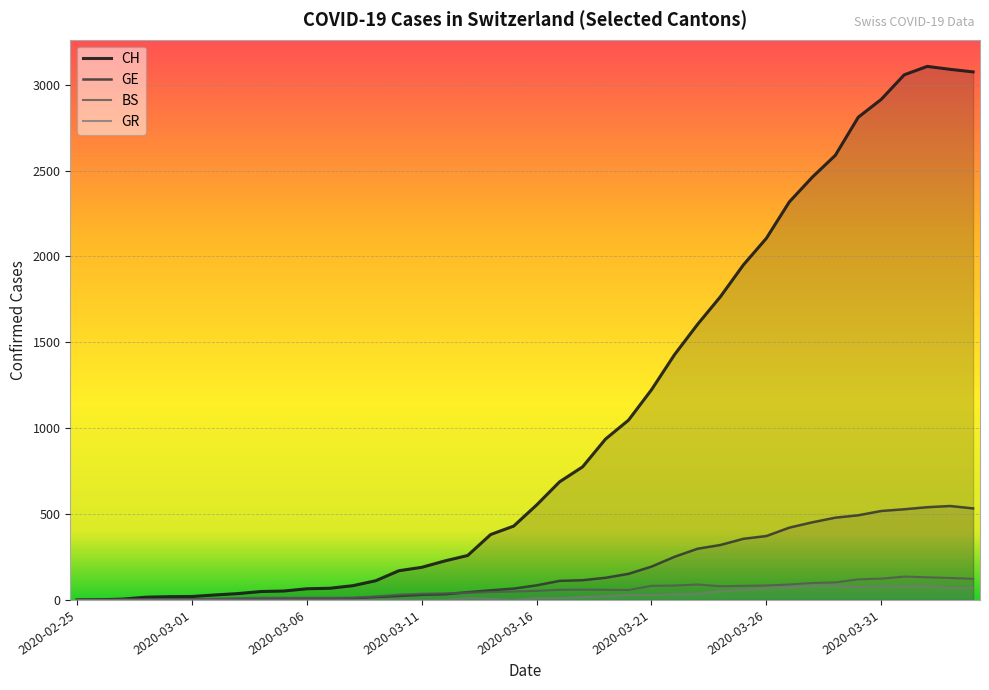

Reading left to right, extract all data points from this chart.

CH: 2020-02-25=0	2020-02-26=1	2020-02-27=5	2020-02-28=16	2020-02-29=19	2020-03-01=20	2020-03-02=29	2020-03-03=37	2020-03-04=49	2020-03-05=52	2020-03-06=65	2020-03-07=68	2020-03-08=83	2020-03-09=112	2020-03-10=170	2020-03-11=190	2020-03-12=227	2020-03-13=259	2020-03-14=381	2020-03-15=430	2020-03-16=553	2020-03-17=688	2020-03-18=775	2020-03-19=937	2020-03-20=1047	2020-03-21=1224	2020-03-22=1428	2020-03-23=1604	2020-03-24=1766	2020-03-25=1951	2020-03-26=2106	2020-03-27=2318	2020-03-28=2462	2020-03-29=2589	2020-03-30=2811	2020-03-31=2915	2020-04-01=3058	2020-04-02=3107	2020-04-03=3090	2020-04-04=3075
GE: 2020-02-25=0	2020-02-26=1	2020-02-27=1	2020-02-28=2	2020-02-29=3	2020-03-01=3	2020-03-02=3	2020-03-03=4	2020-03-04=4	2020-03-05=5	2020-03-06=7	2020-03-07=7	2020-03-08=9	2020-03-09=17	2020-03-10=23	2020-03-11=30	2020-03-12=33	2020-03-13=45	2020-03-14=56	2020-03-15=66	2020-03-16=85	2020-03-17=111	2020-03-18=115	2020-03-19=129	2020-03-20=152	2020-03-21=194	2020-03-22=251	2020-03-23=298	2020-03-24=320	2020-03-25=356	2020-03-26=372	2020-03-27=421	2020-03-28=452	2020-03-29=479	2020-03-30=493	2020-03-31=518	2020-04-01=528	2020-04-02=540	2020-04-03=547	2020-04-04=533
BS: 2020-02-25=0	2020-02-26=0	2020-02-27=3	2020-02-28=3	2020-02-29=4	2020-03-01=4	2020-03-02=7	2020-03-03=10	2020-03-04=13	2020-03-05=13	2020-03-06=13	2020-03-07=13	2020-03-08=14	2020-03-09=20	2020-03-10=31	2020-03-11=36	2020-03-12=39	2020-03-13=42	2020-03-14=46	2020-03-15=49	2020-03-16=53	2020-03-17=59	2020-03-18=60	2020-03-19=59	2020-03-20=58	2020-03-21=82	2020-03-22=84	2020-03-23=90	2020-03-24=80	2020-03-25=82	2020-03-26=84	2020-03-27=90	2020-03-28=99	2020-03-29=102	2020-03-30=120	2020-03-31=124	2020-04-01=136	2020-04-02=132	2020-04-03=128	2020-04-04=123
GR: 2020-02-25=0	2020-02-26=0	2020-02-27=0	2020-02-28=0	2020-02-29=0	2020-03-01=0	2020-03-02=0	2020-03-03=0	2020-03-04=0	2020-03-05=0	2020-03-06=0	2020-03-07=0	2020-03-08=0	2020-03-09=0	2020-03-10=0	2020-03-11=0	2020-03-12=0	2020-03-13=11	2020-03-14=7	2020-03-15=0	2020-03-16=11	2020-03-17=11	2020-03-18=17	2020-03-19=22	2020-03-20=30	2020-03-21=30	2020-03-22=33	2020-03-23=37	2020-03-24=51	2020-03-25=59	2020-03-26=70	2020-03-27=76	2020-03-28=82	2020-03-29=82	2020-03-30=76	2020-03-31=78	2020-04-01=81	2020-04-02=82	2020-04-03=71	2020-04-04=72